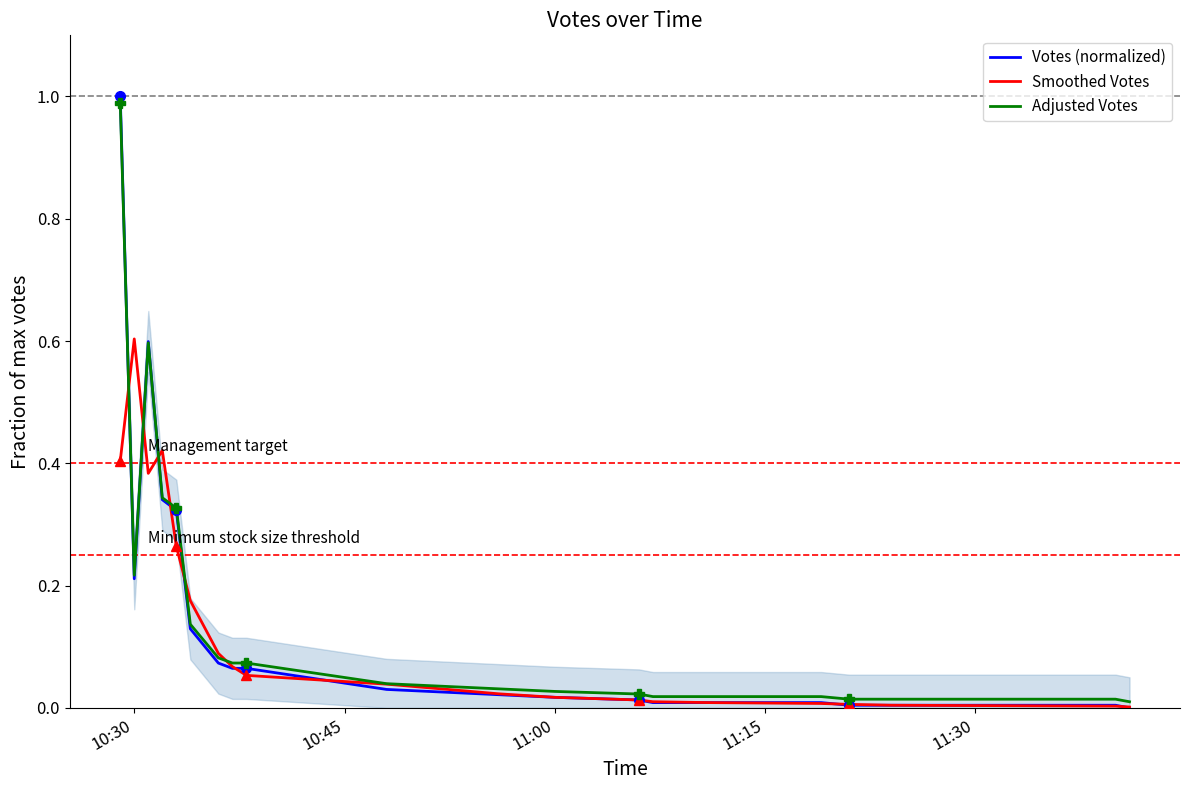

At which label does Smoothed Votes reach its peak?

10:30